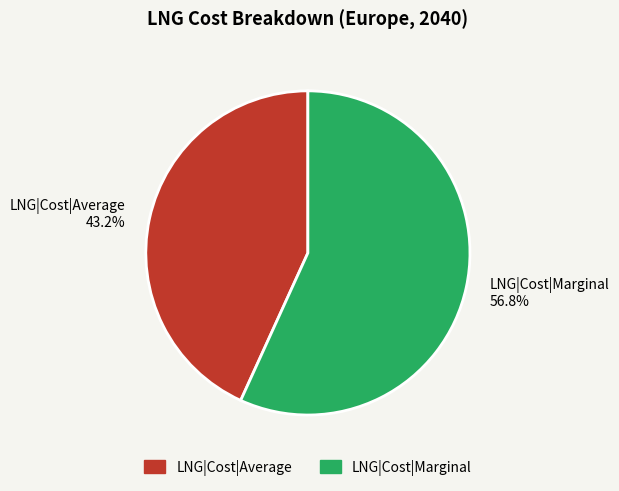

Approximately how many times larger is the value at LNG|Cost|Marginal compared to LNG|Cost|Average?

1.3